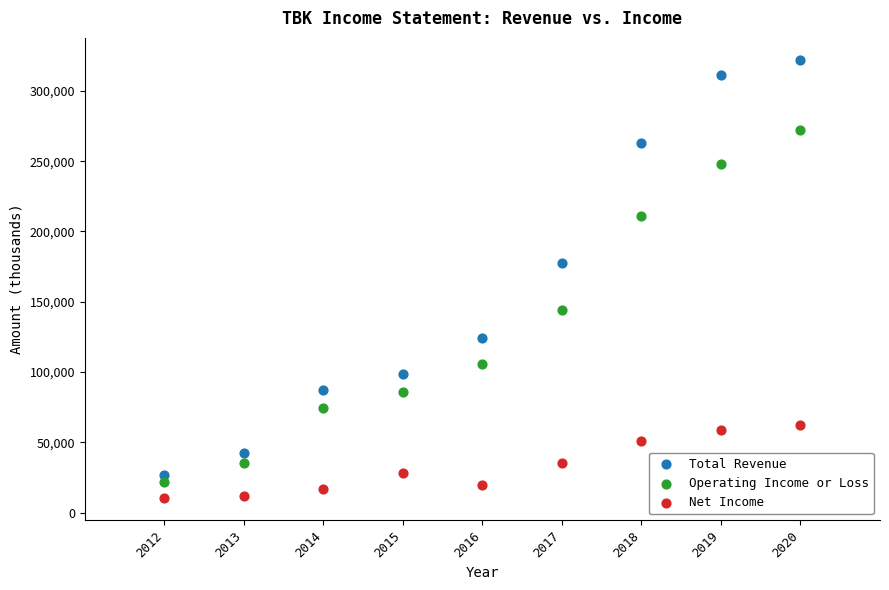

Across all data points, what is the range of Y values (max minus min)?

312000